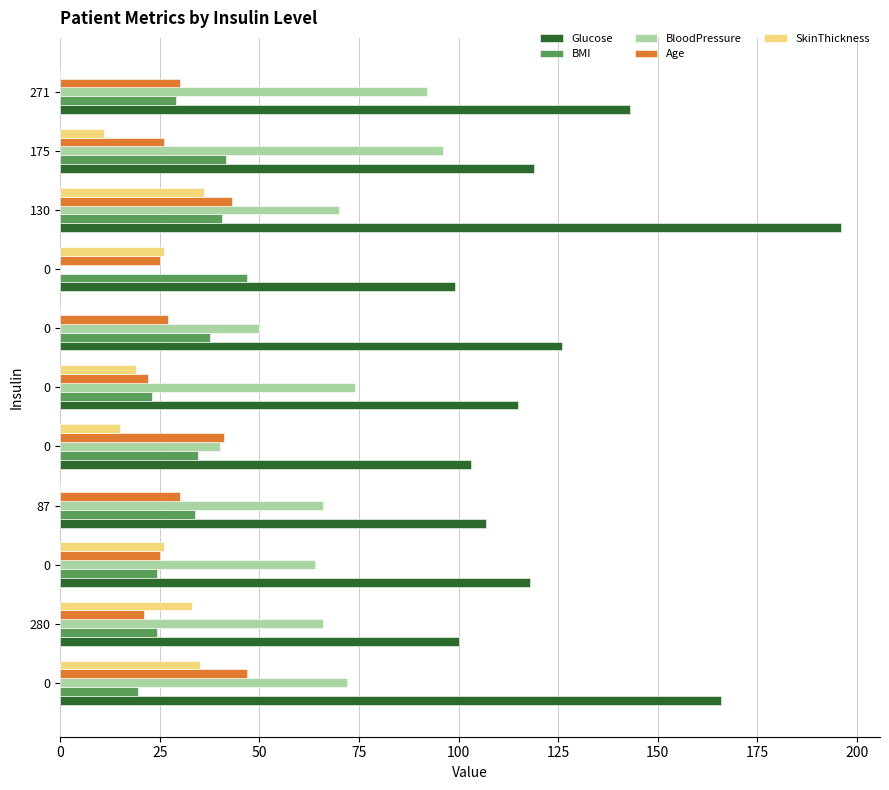

What are all the series names shown in the legend?

Glucose, BMI, BloodPressure, Age, SkinThickness